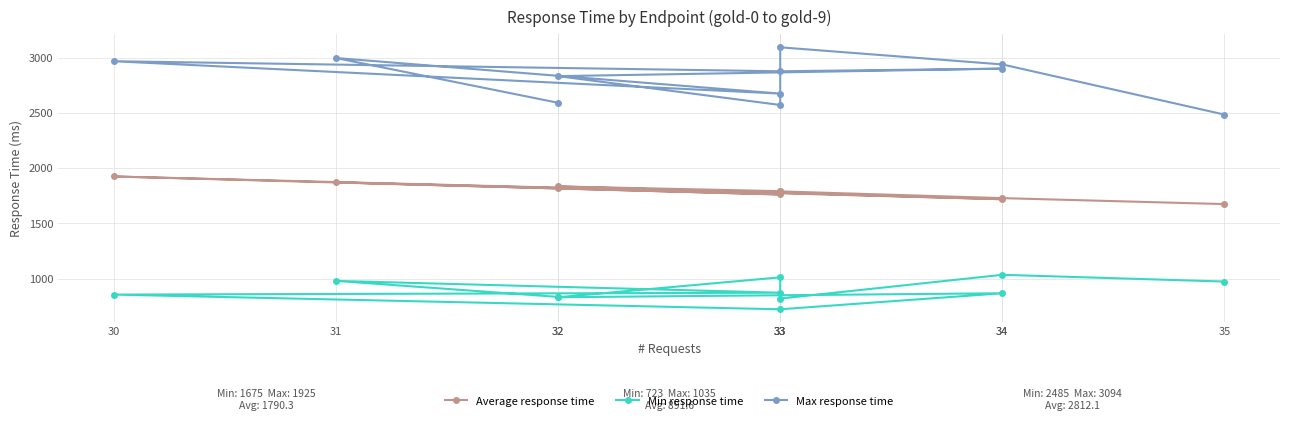

True or false: Max response time has a value of 1585 at 32.

False